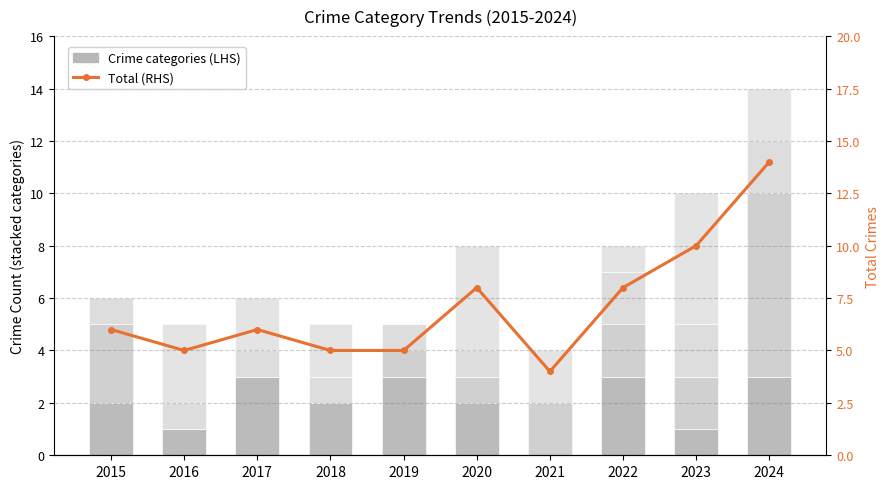

What is the total value across all series at 2023?

20